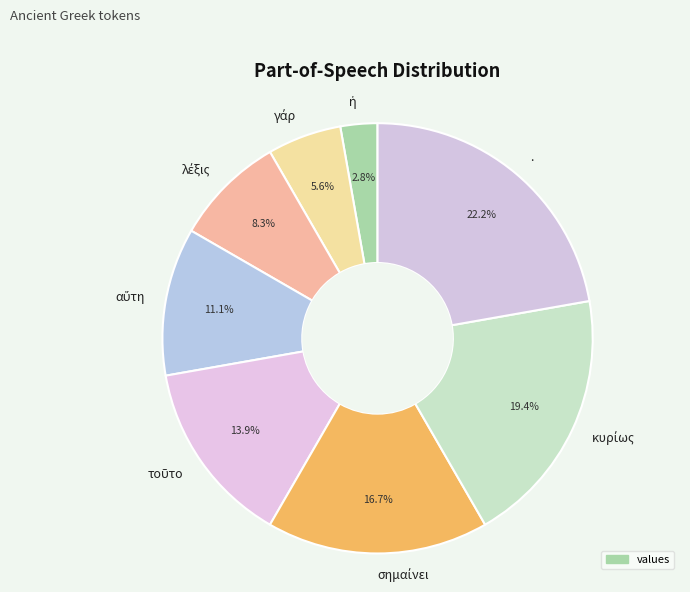

Count the number of slices in the pie.

8